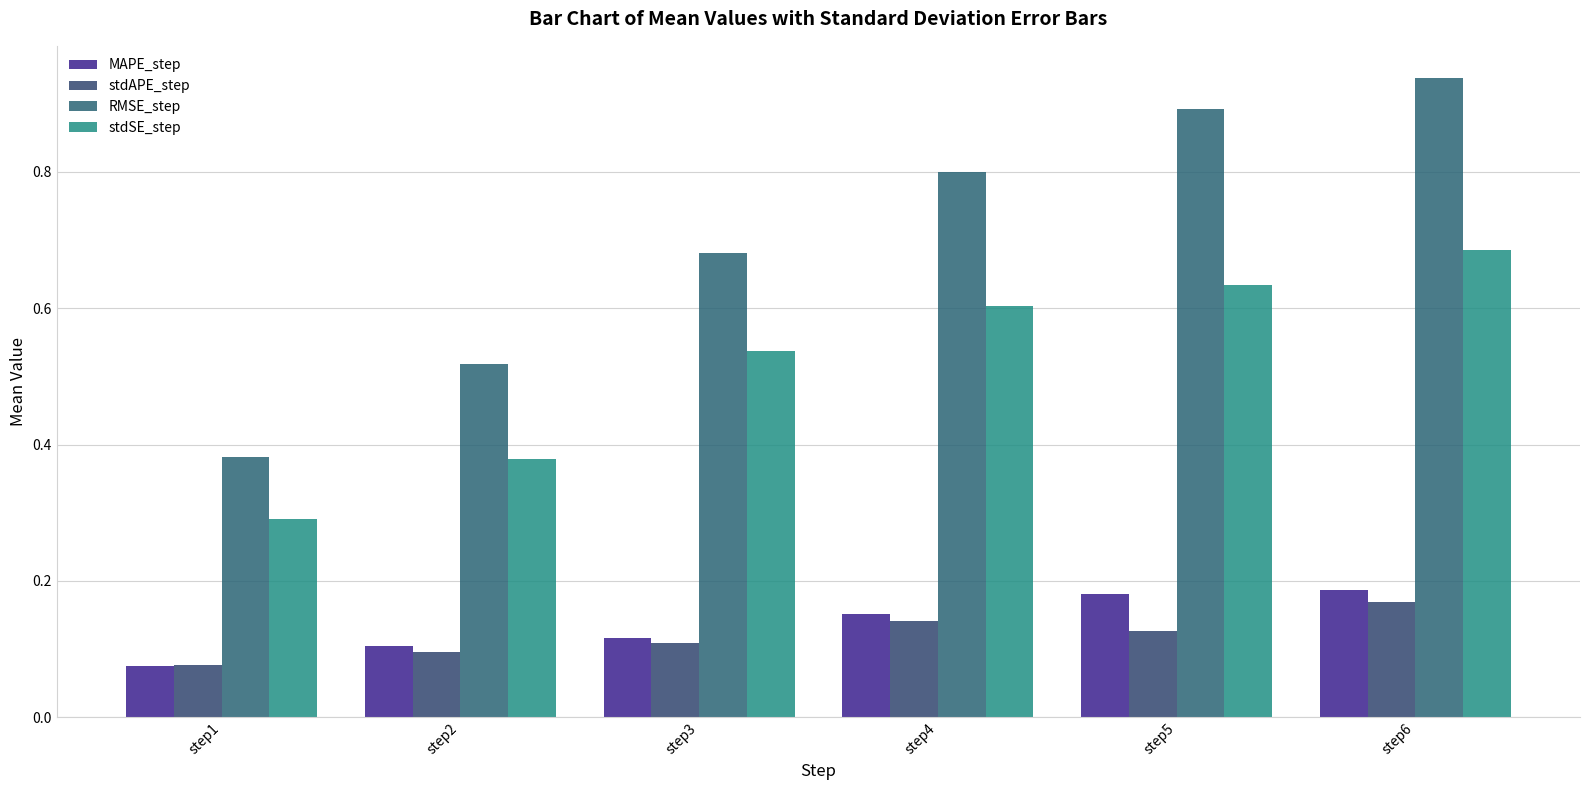

How many series are shown in this chart?

4